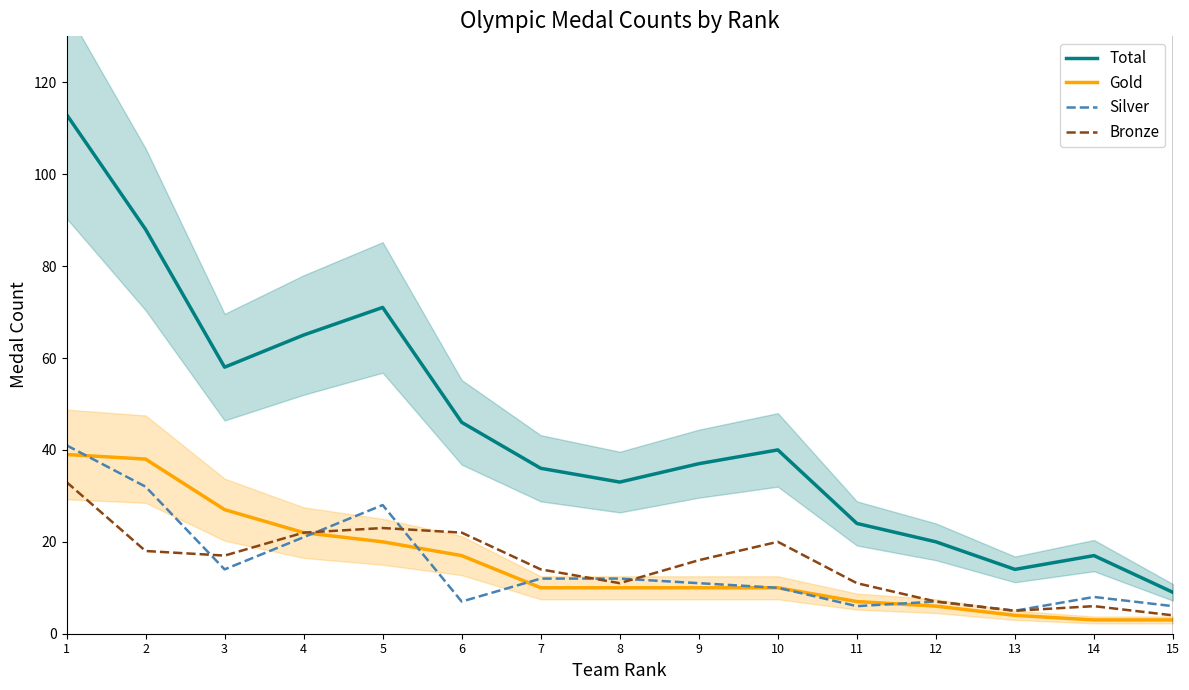

Where do Gold and Silver first cross each other?

1 and 2